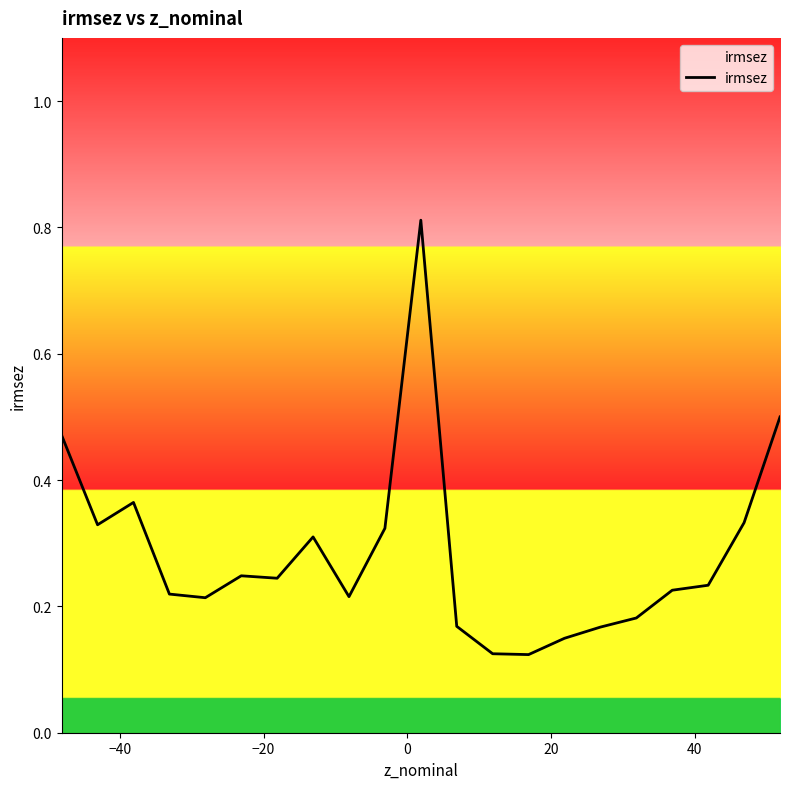

What is the sum of all values?

6.0